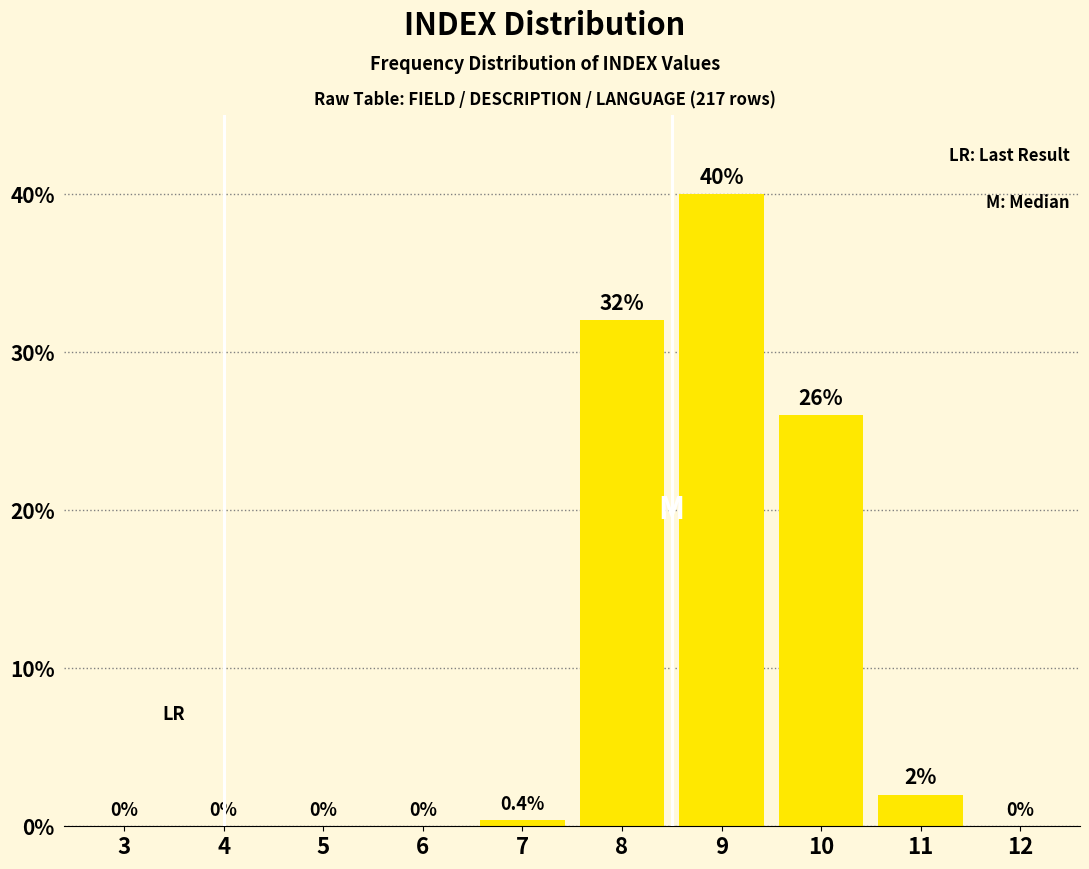

Reading left to right, transcribe all the data shown in this chart.

3=0.0	4=0.0	5=0.0	6=0.0	7=0.4	8=32.0	9=40.0	10=26.0	11=2.0	12=0.0